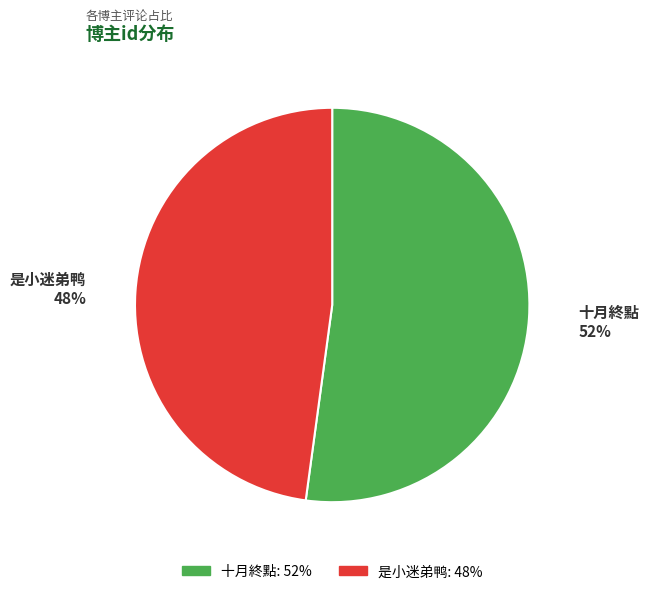

To the nearest percent, what percentage of the pie is 是小迷弟鸭?

48%